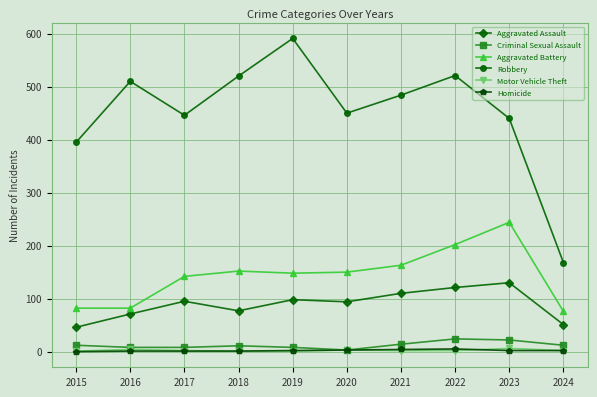

True or false: Aggravated Assault and Homicide cross at least once.

False